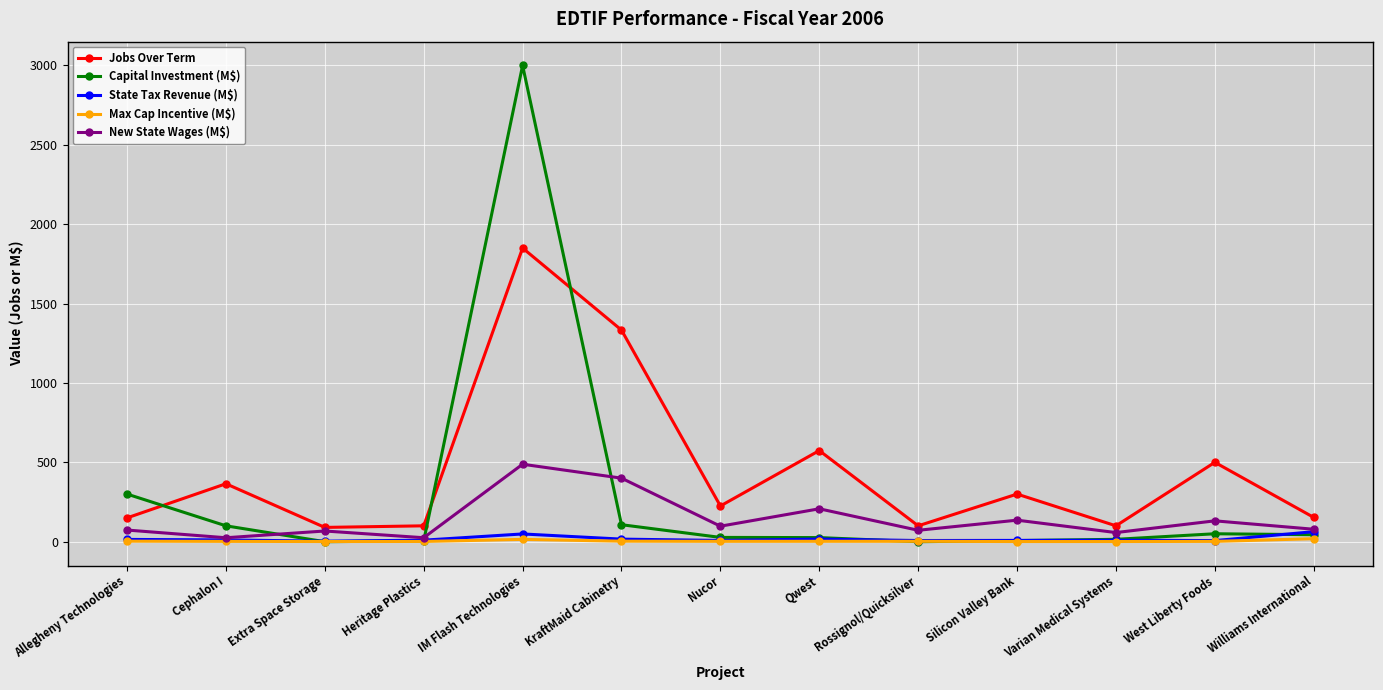

Which label corresponds to the largest value in the chart?

IM Flash Technologies